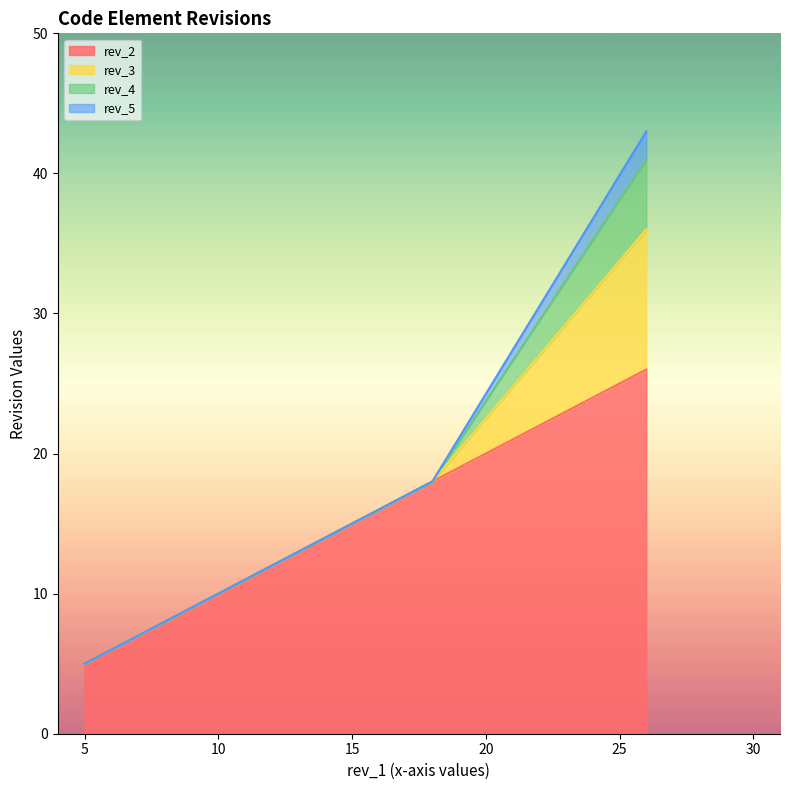

Between 26 and 18, which is larger?

26